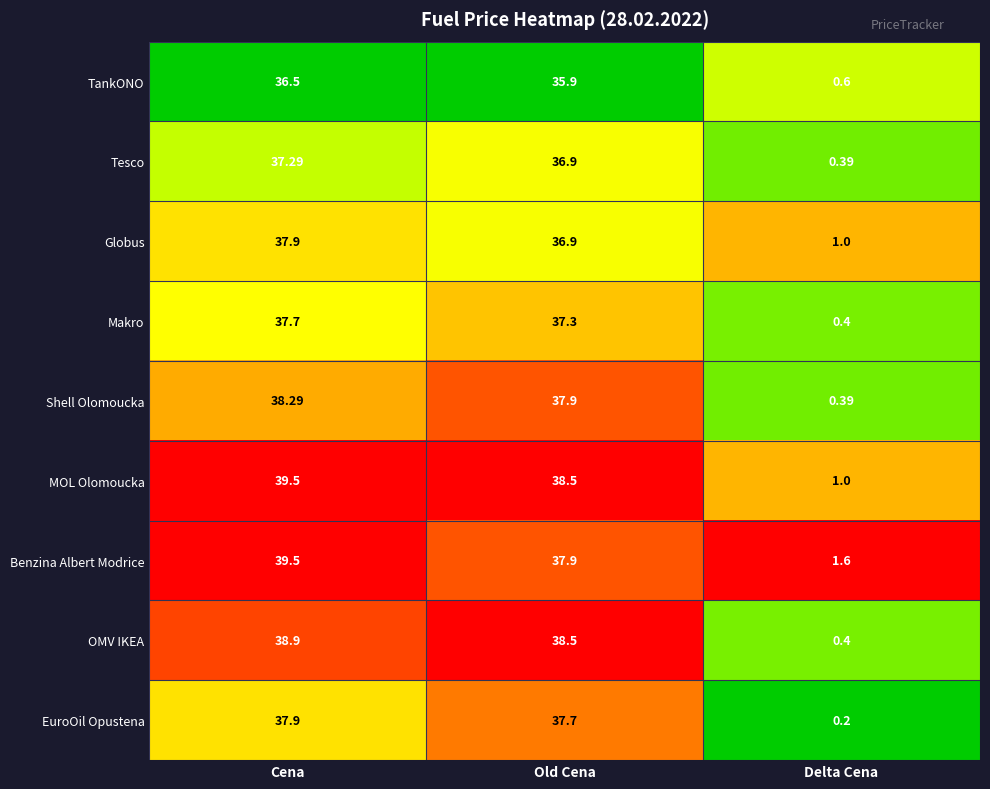

Where does the MOL Olomoucka series first go above 38?

Cena